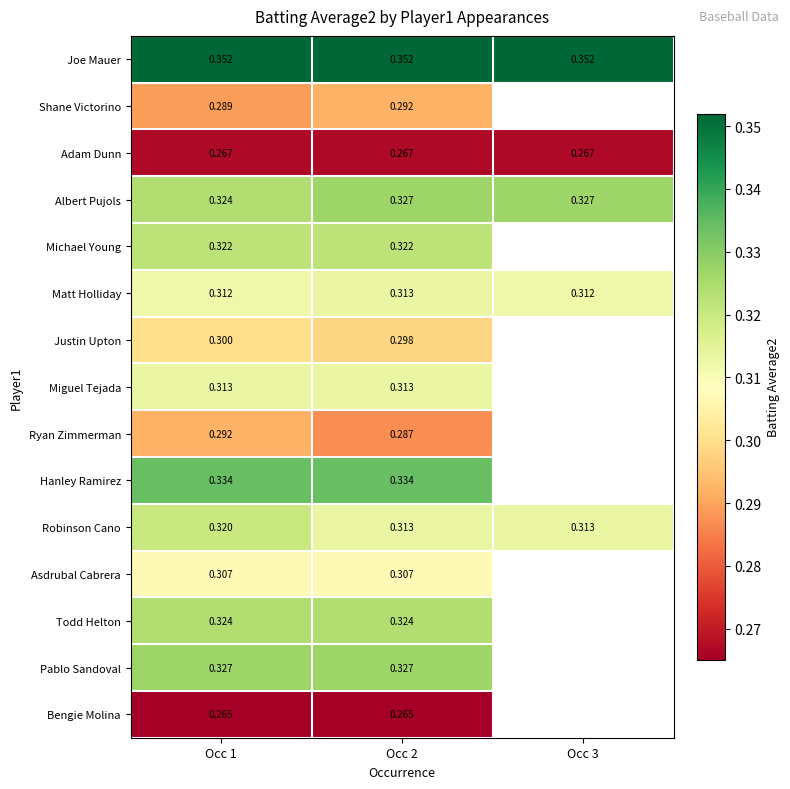

How many distinct data groups are displayed?

15